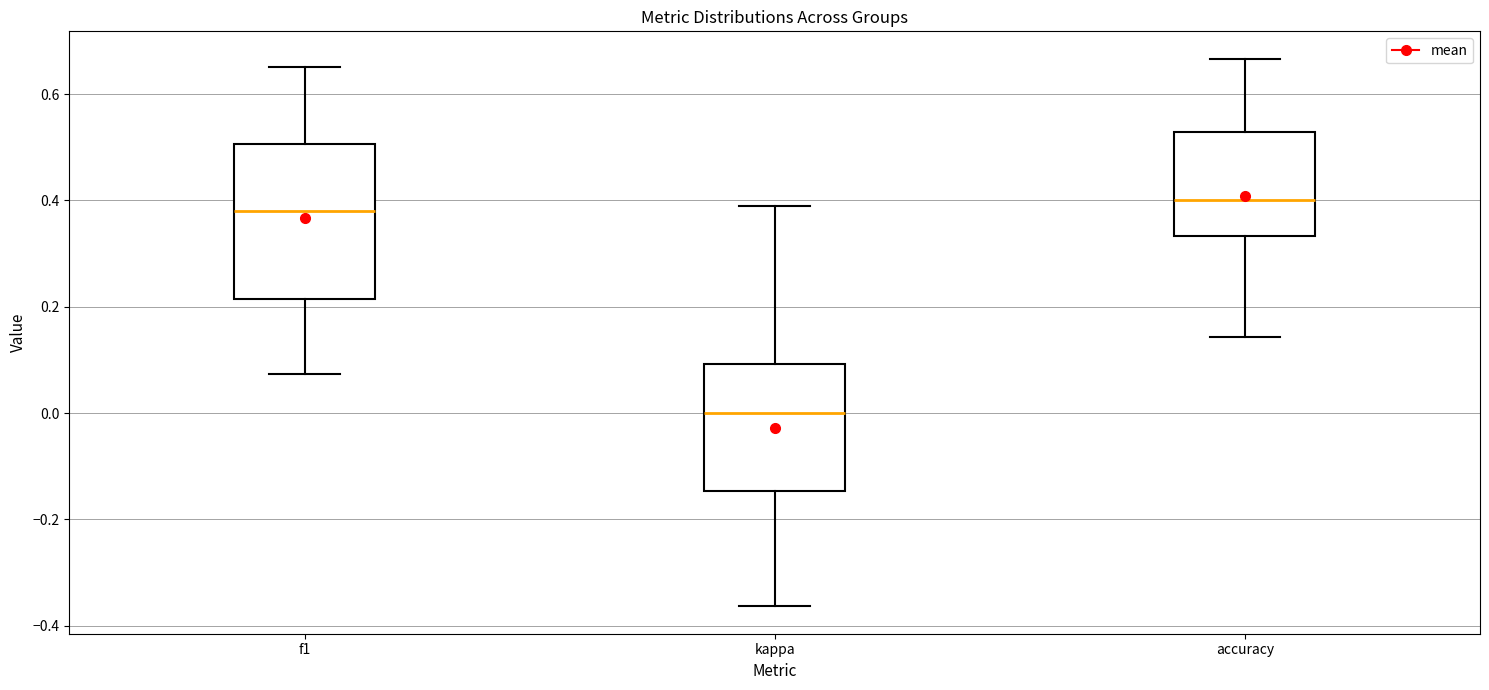

Reading left to right, read every box against the y-axis: the position of its median line, the range the box covers, and the ends of its whiskers. The values are not printed on the chart, so give them approximately, as read against the axis.

f1: median 0.38, box 0.22 to 0.50, whiskers 0.08 to 0.66
kappa: median 0.00, box -0.14 to 0.10, whiskers -0.36 to 0.40
accuracy: median 0.40, box 0.34 to 0.52, whiskers 0.14 to 0.66